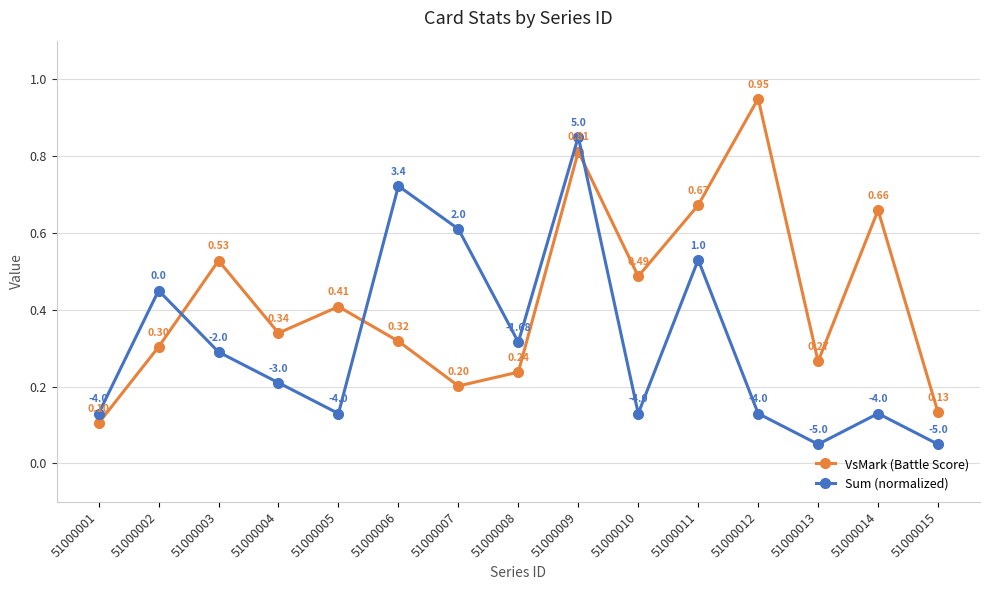

How many interior local valleys does the VsMark (Battle Score) series have?

4